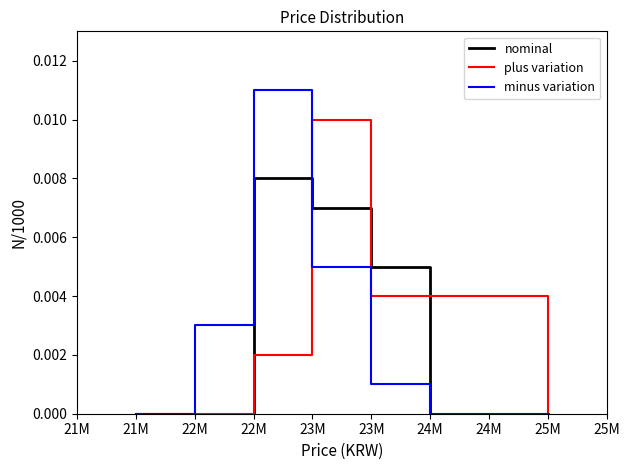

Which category has the lowest value across all series?

21M